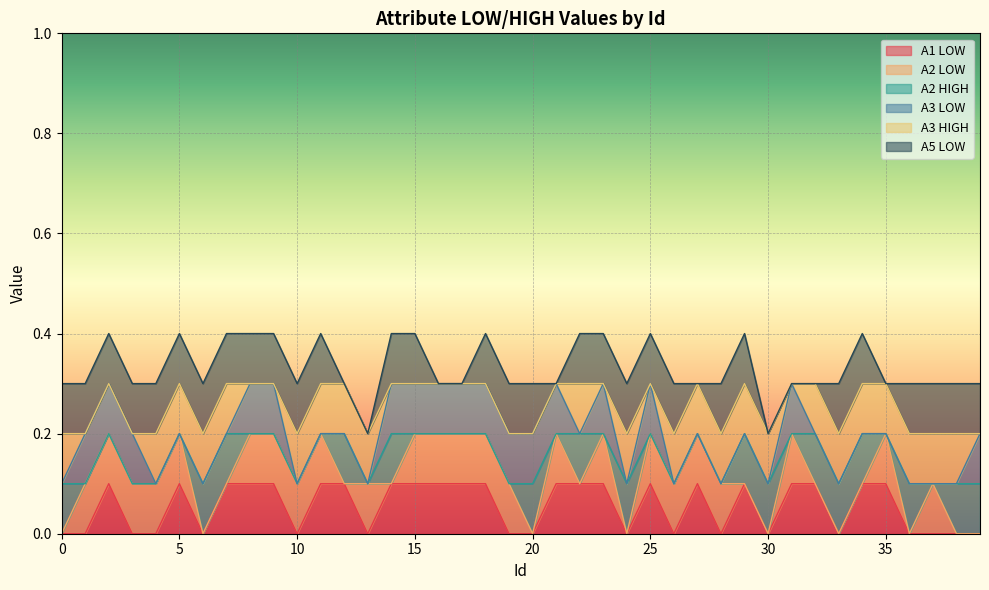

Does the chart display data point markers on the line(s)?

No